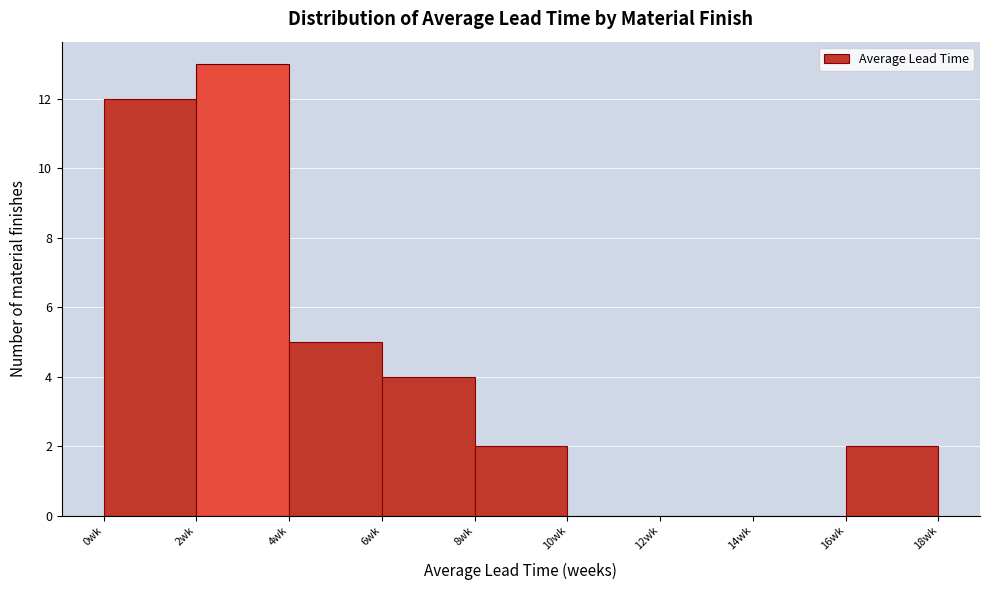

Over which range of the x-axis is the bar tallest?

2 to 4